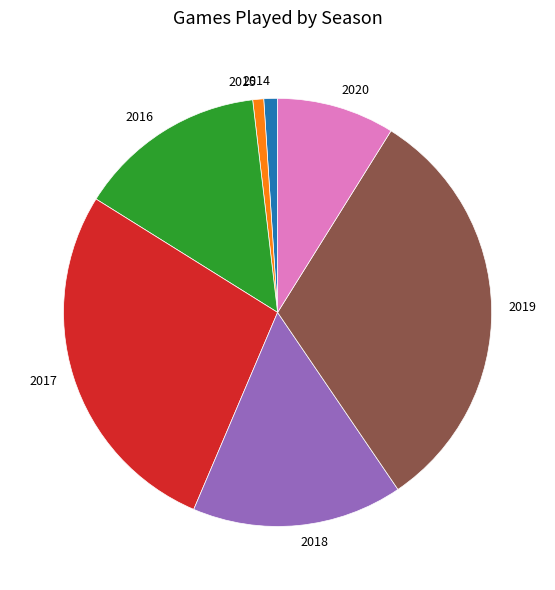

Do 2016 and 2015 together represent more than half of the pie?

No